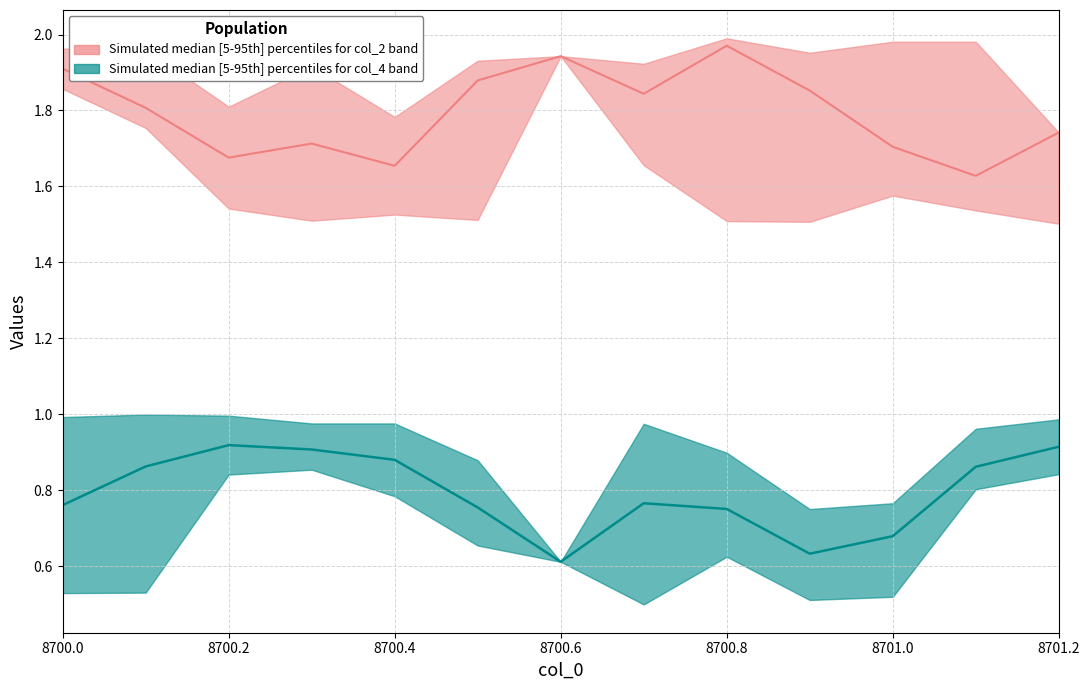

True or false: col_2_median has more than 1 interior local peaks.

True